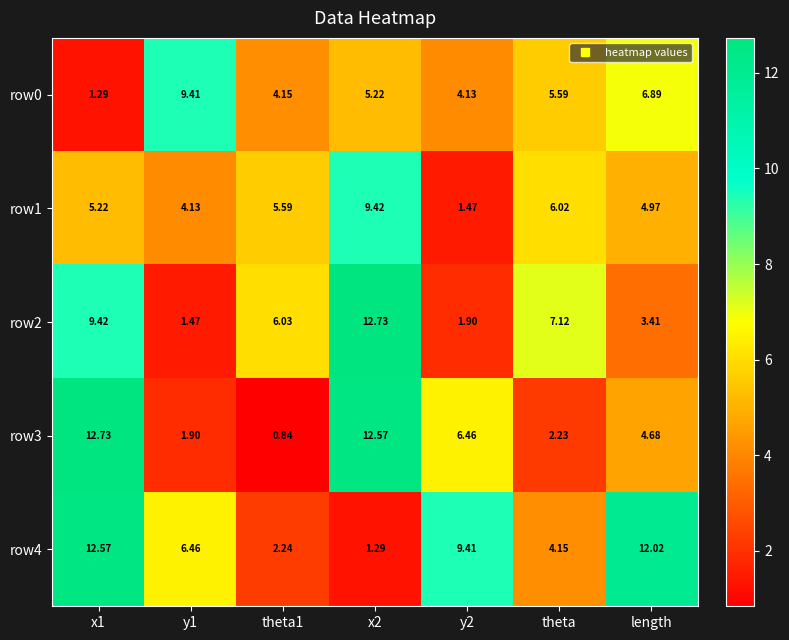

Where is row1 nearest to the value 5?

length